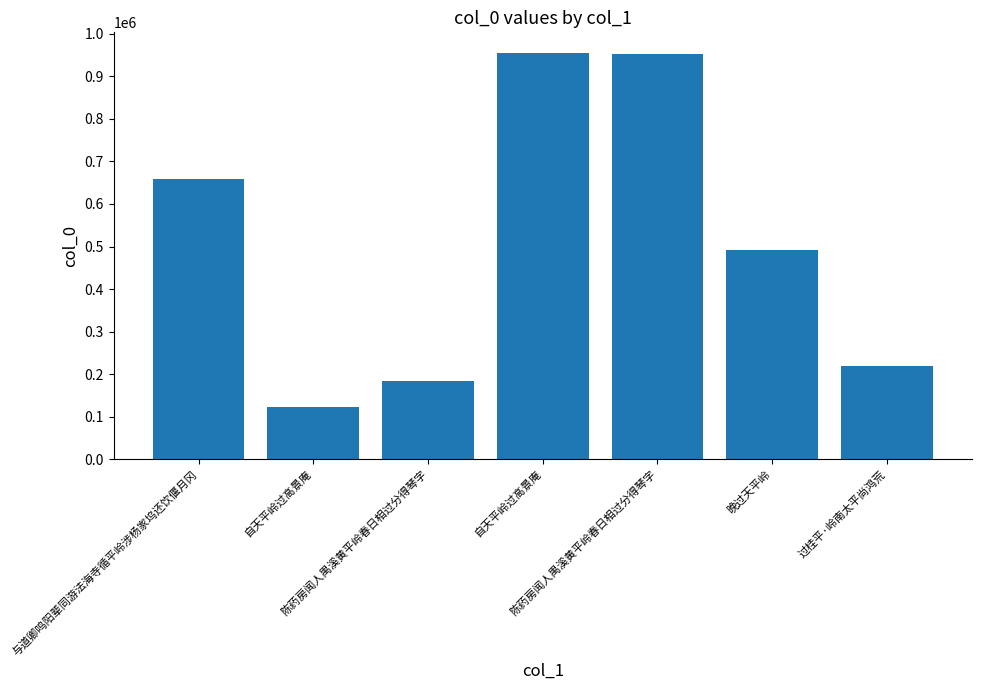

Which has a higher value, 与道卿鸣阳辈同游法海寺循平岭涉杨家坞还饮偃月冈 or 陈药房闻人禺溪黄平岭春日相过分得琴字?

与道卿鸣阳辈同游法海寺循平岭涉杨家坞还饮偃月冈